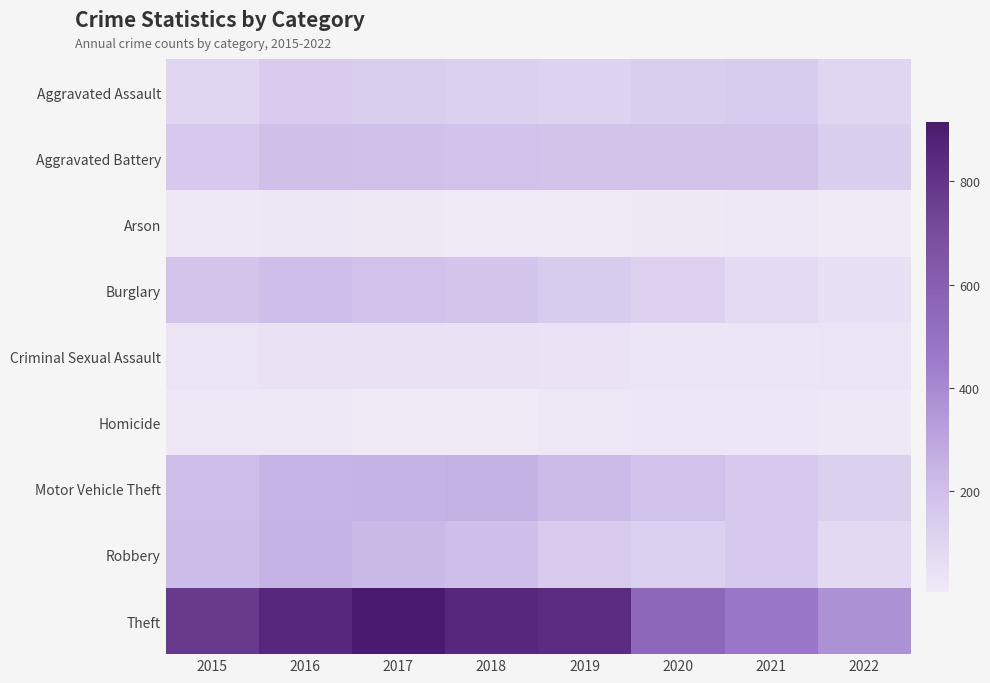

What is the difference between the highest and lowest values at 2018?

848